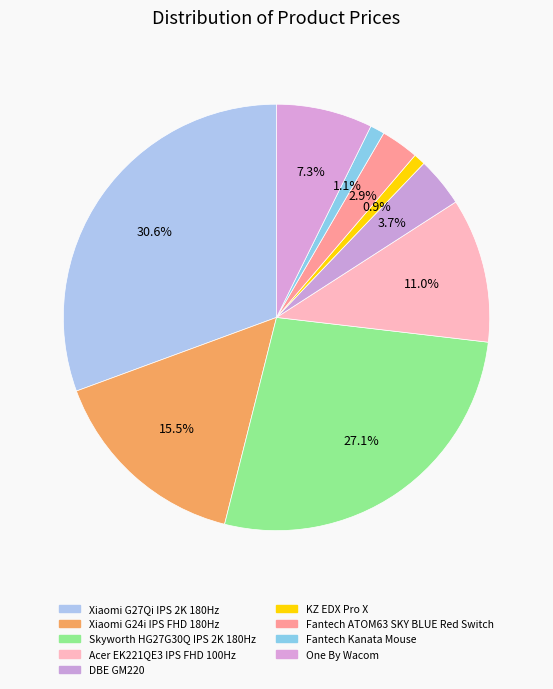

What percentage is the KZ EDX Pro X slice, to the nearest percent?

1%